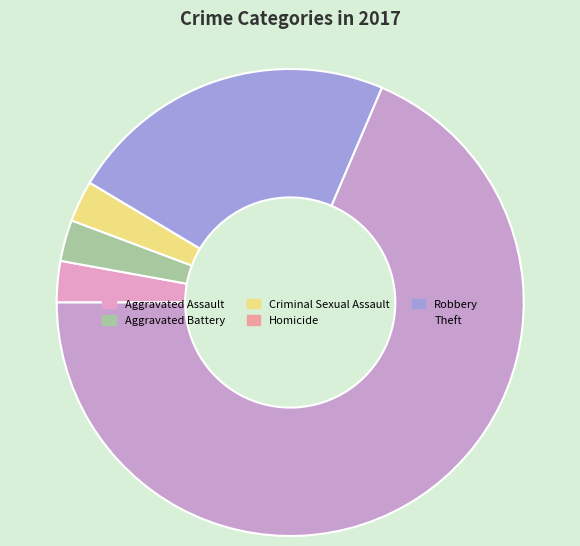

Which slice is the largest?

Theft